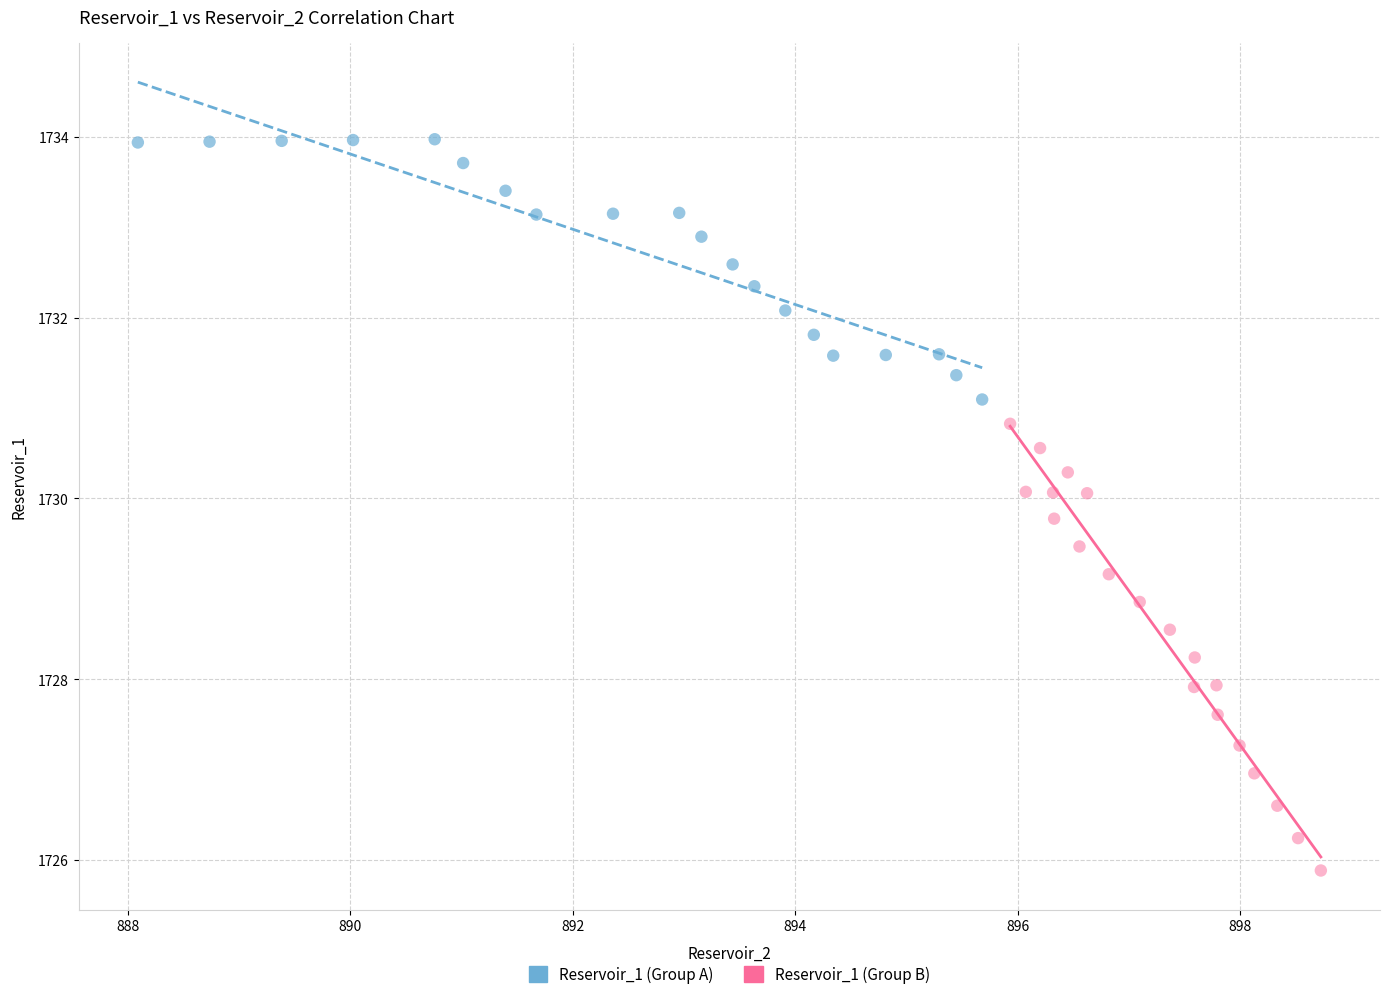

Which series reaches the minimum Y coordinate?

Reservoir_1 (Group B)